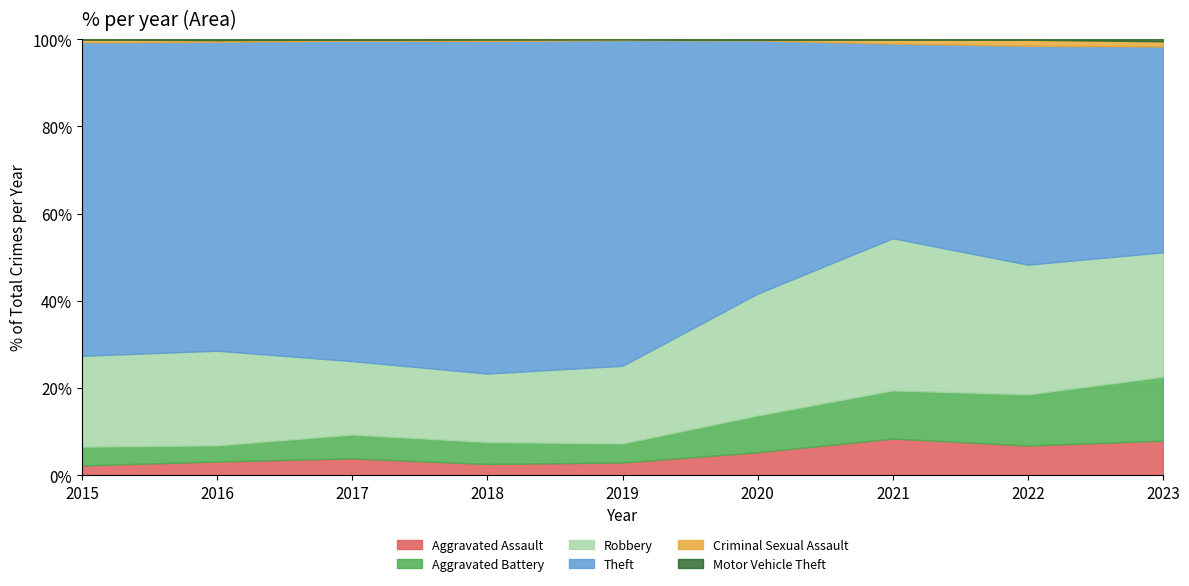

How many series are shown in this chart?

6